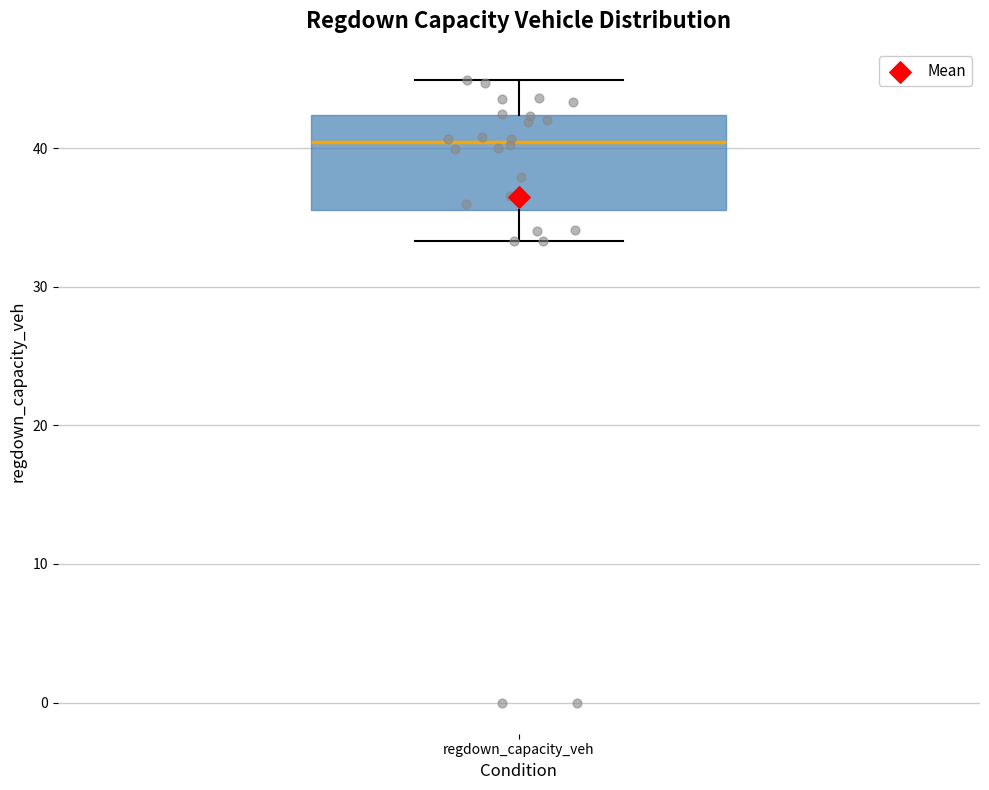

Read this box plot against the y-axis: the position of the median line, the range covered by the box, and the ends of both whiskers. The values are not printed on the chart, so give them approximately, as read against the axis.

median 40, box 36 to 42, whiskers 33 to 45